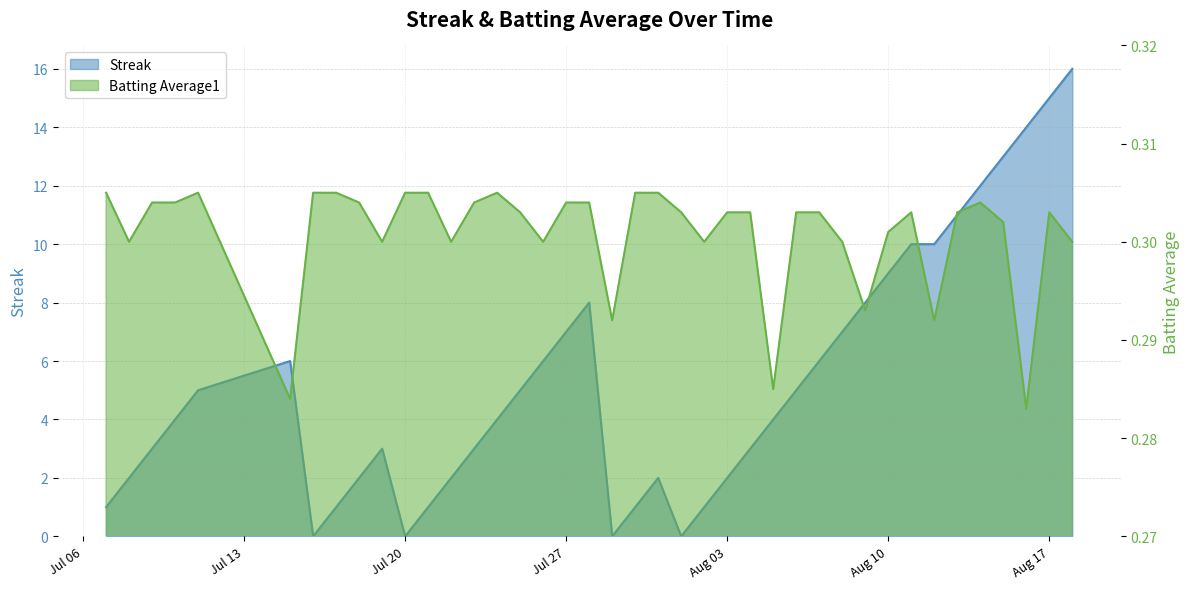

How many lines are shown in the chart?

2